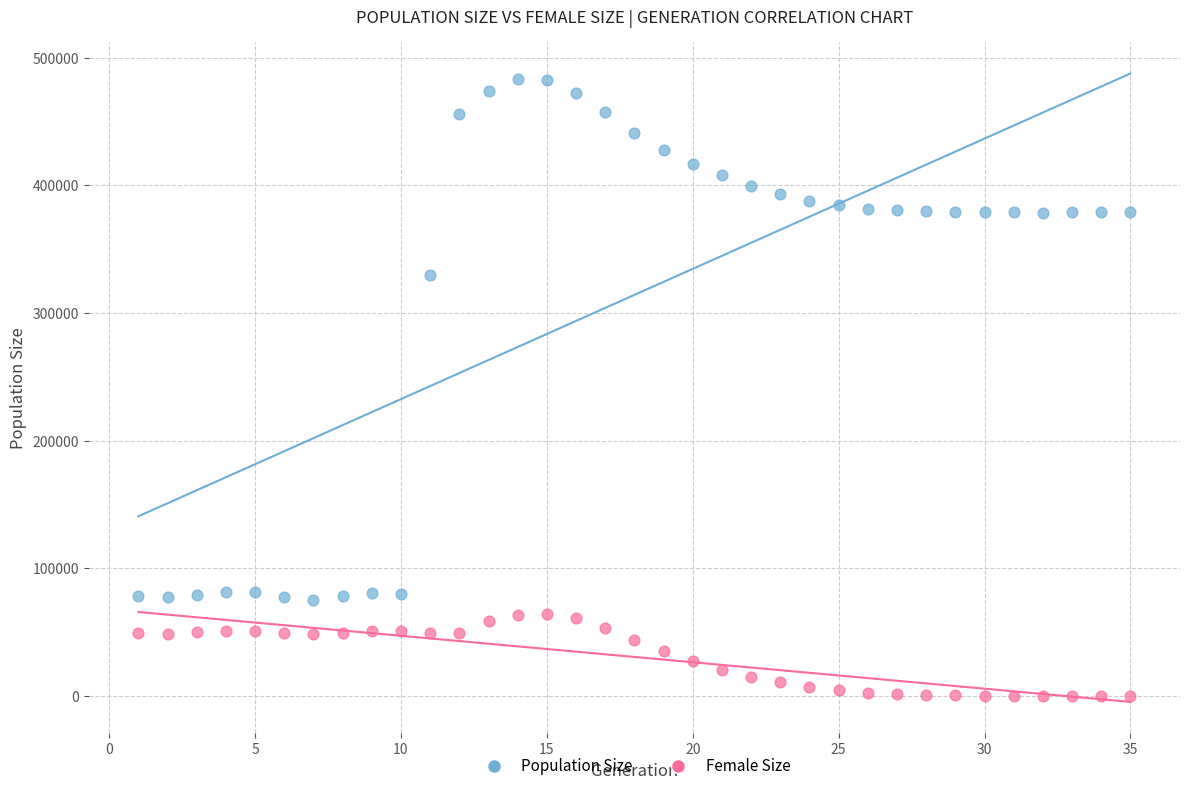

Across all data points, what is the range of X values (max minus min)?

34